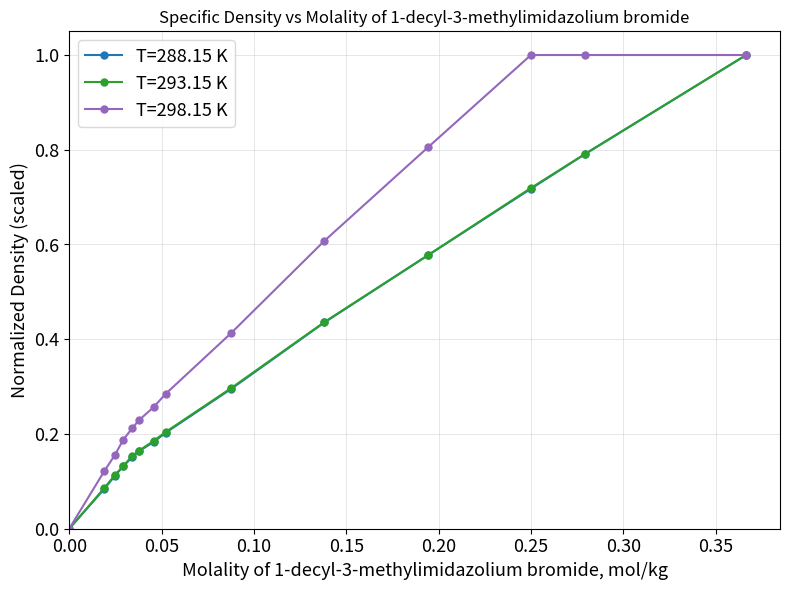

Which series has the largest total across all categories?

T=298.15 K